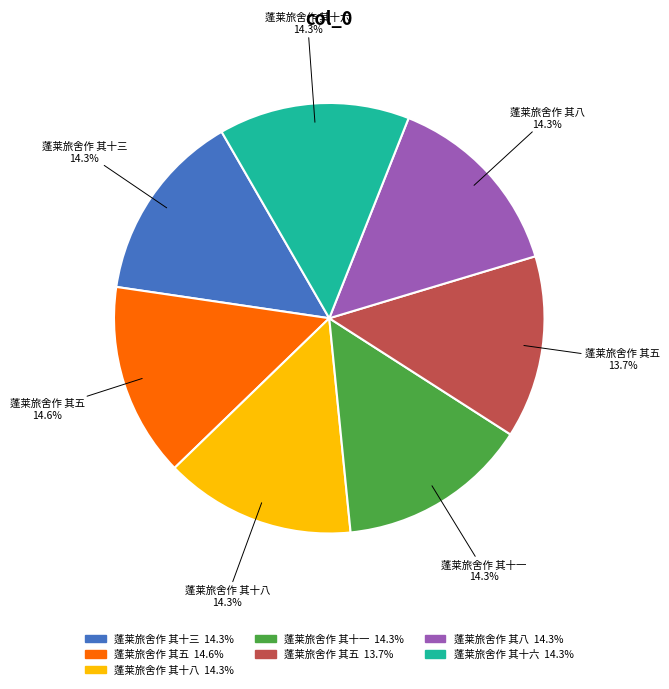

Is there any slice that represents more than half of the pie?

No